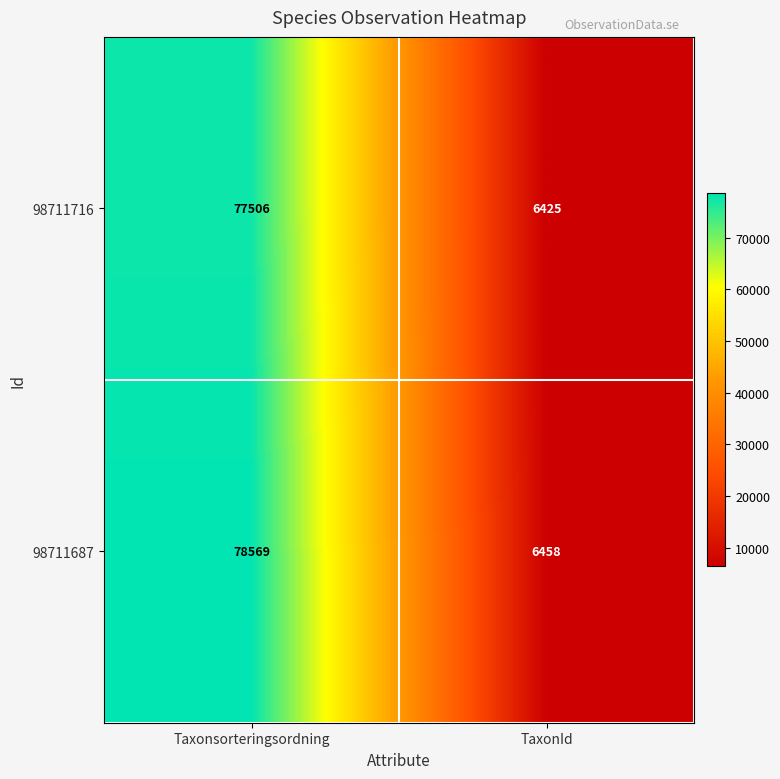

The value of 98711687 at Taxonsorteringsordning is 78569. True or false?

True